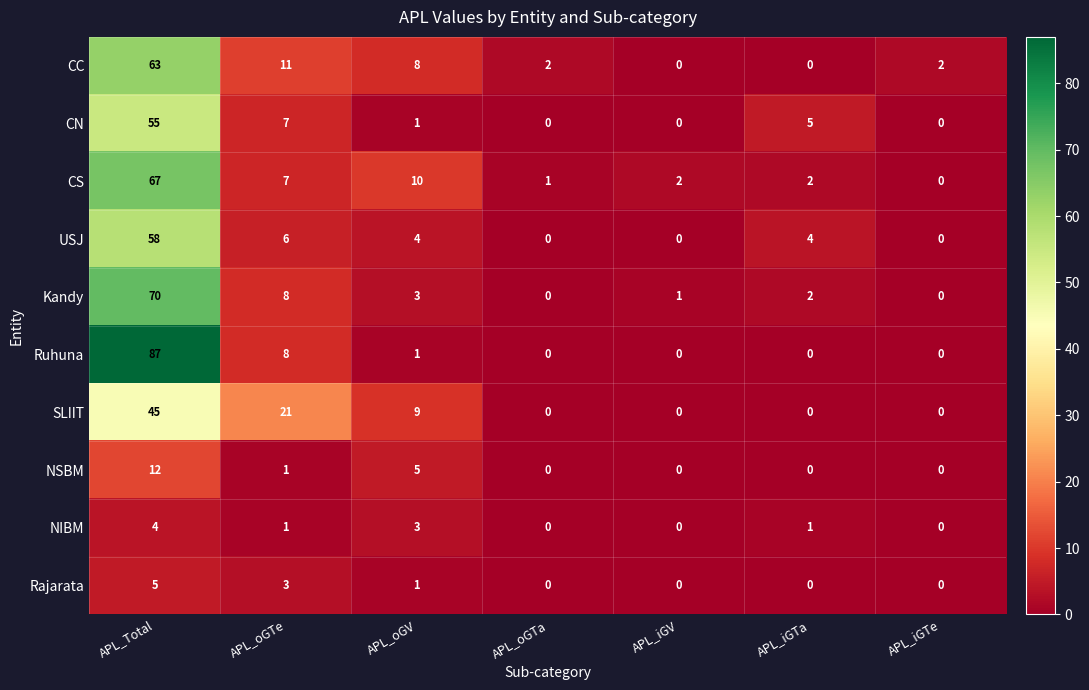

What value does the CN series have at APL_iGTa?

5